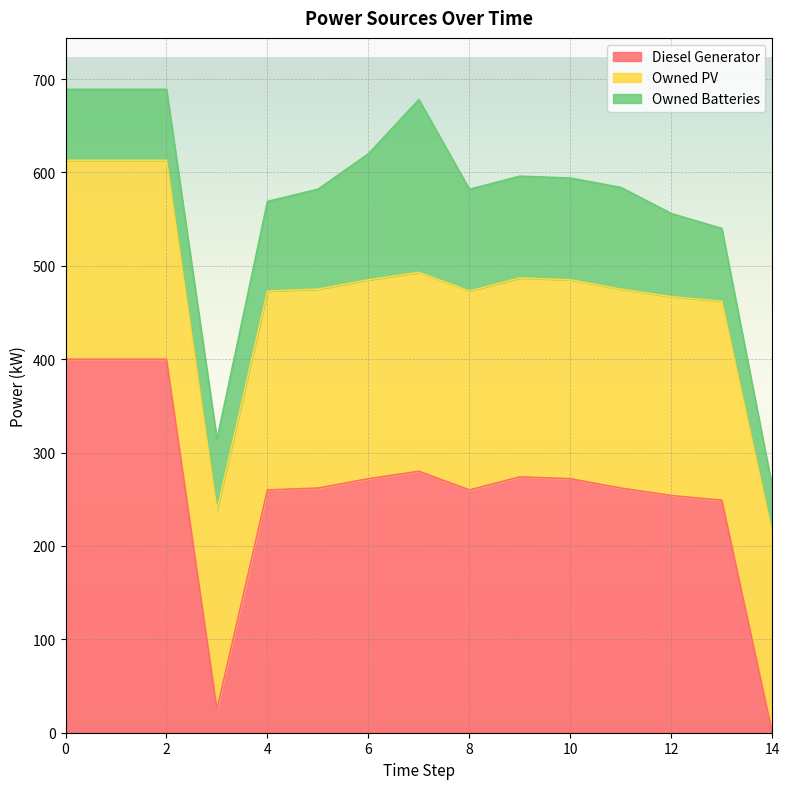

What value does the Diesel Generator series have at 8?

260